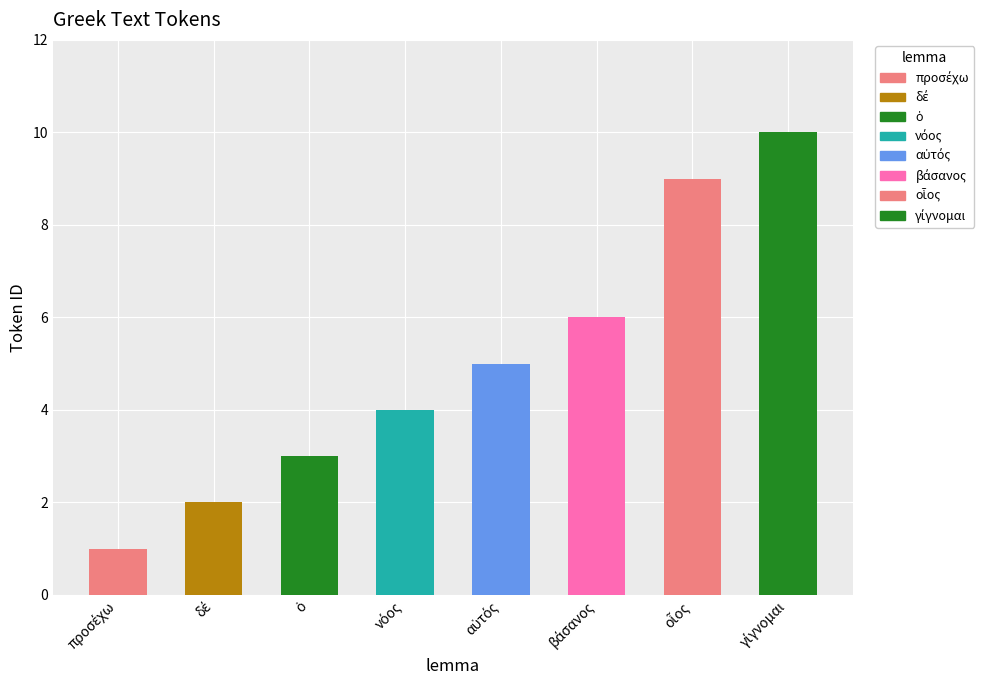

How many data points does each series have?

8